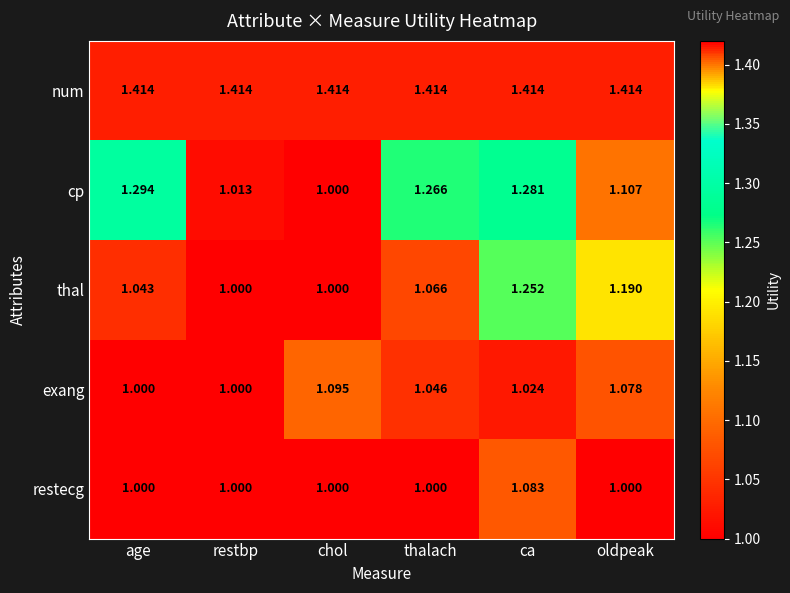

Between chol and ca, which series saw the biggest shift?

cp